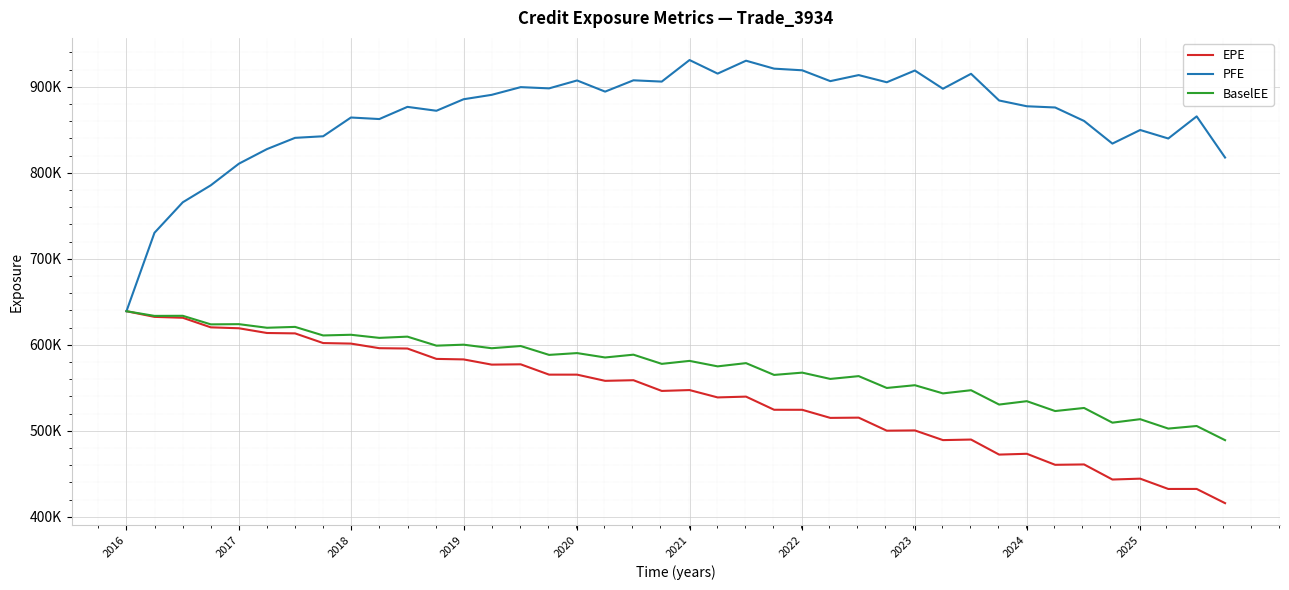

Which category has the lowest value across all series?

39